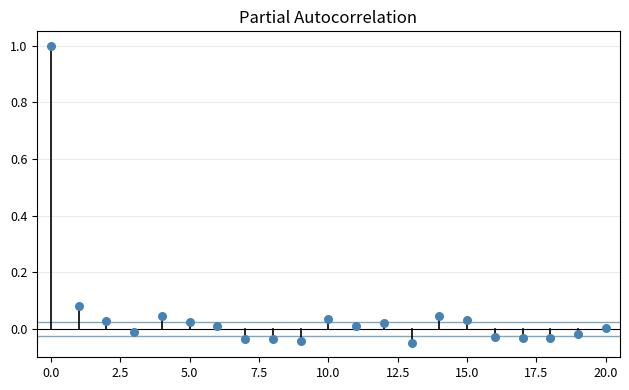

What is the range of Y values (max minus min)?

1.0